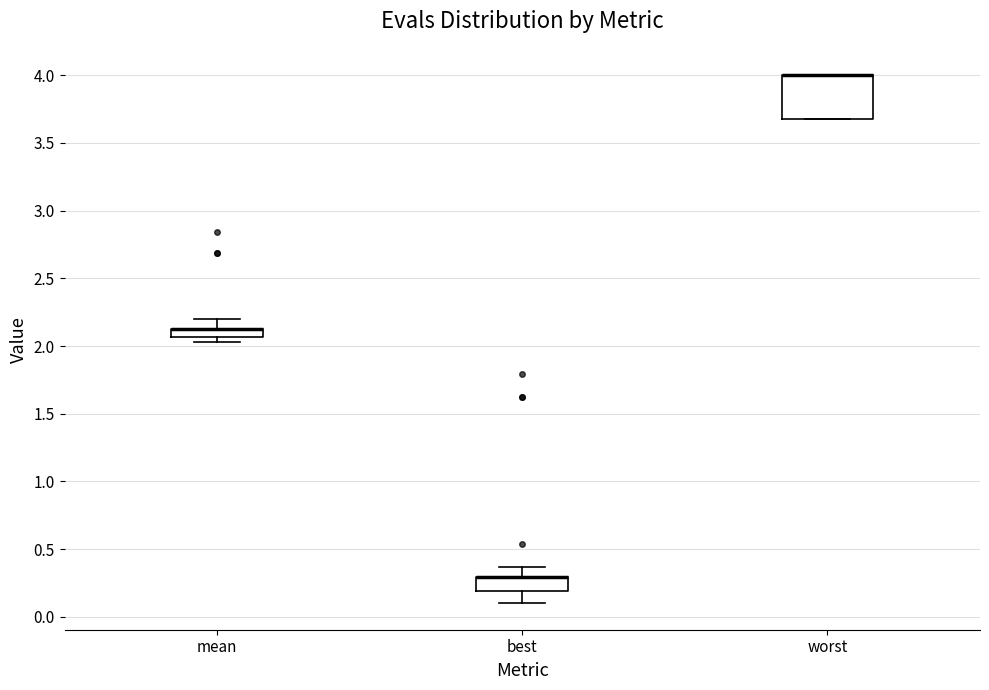

Where is the upper edge of the box for mean on the y-axis? The values are not printed on the chart, so give them approximately, as read against the axis.

2.10